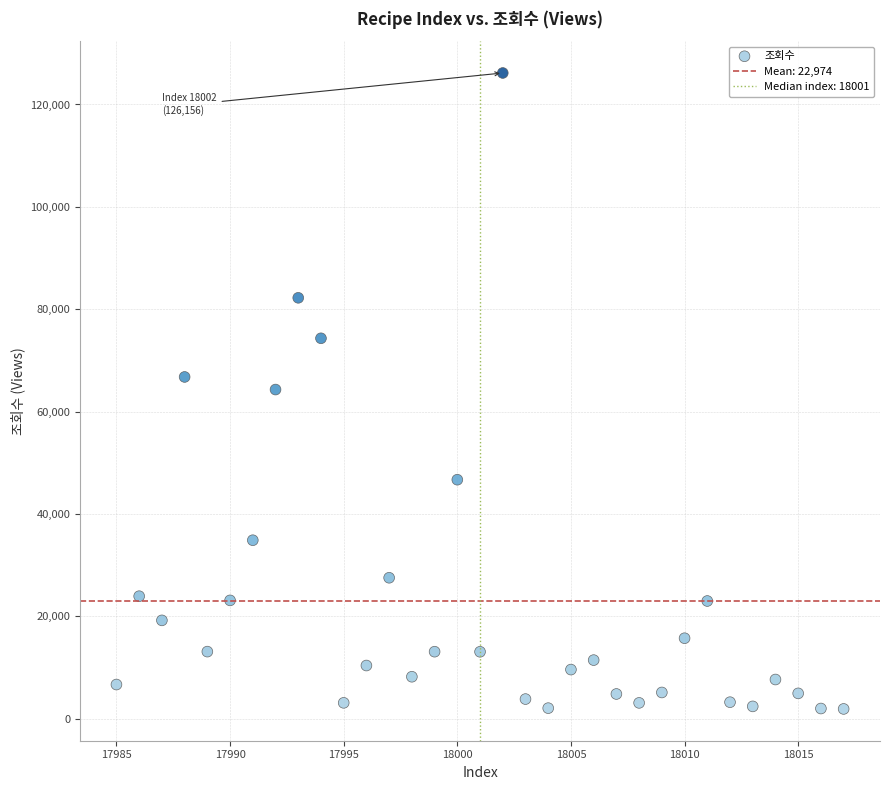

What is the range of Y values (max minus min)?

124226